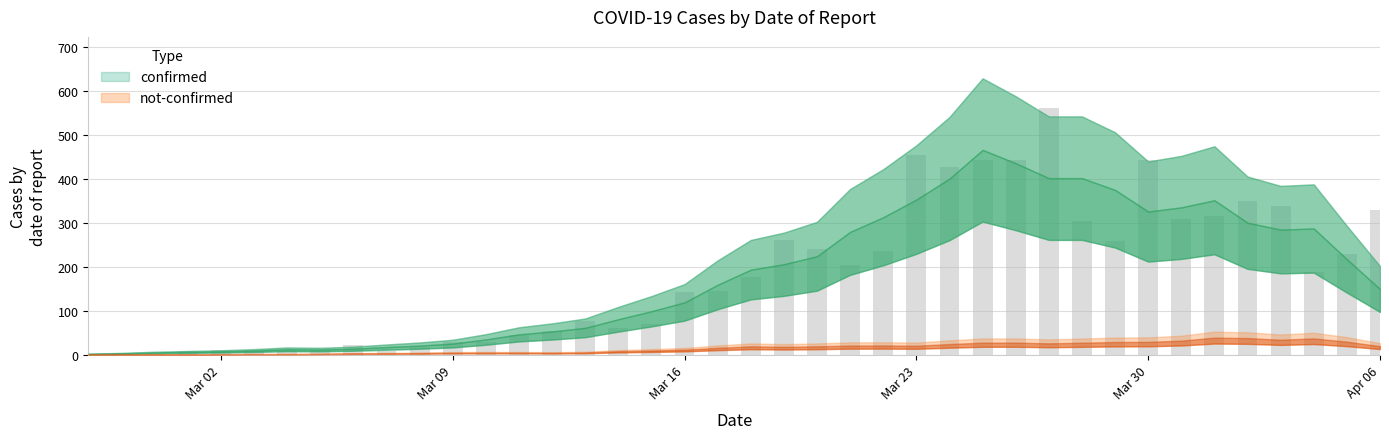

Does the chart contain stacked bars?

No